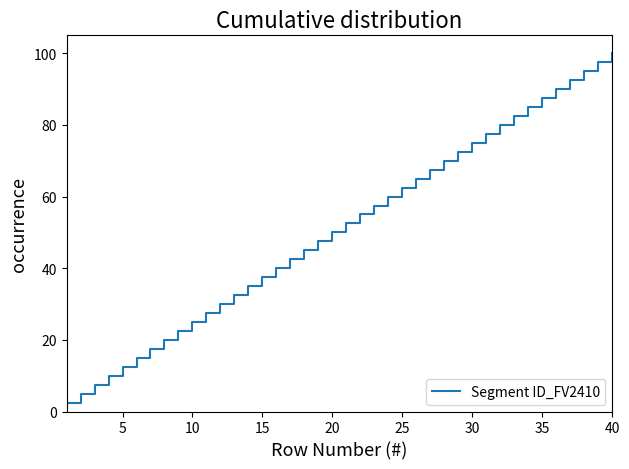

What is the maximum value shown in the chart?

100.0